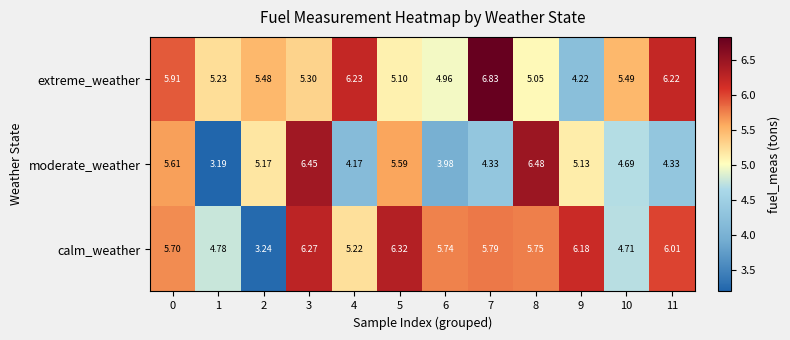

Which series changed the most between 2 and 8?

calm_weather